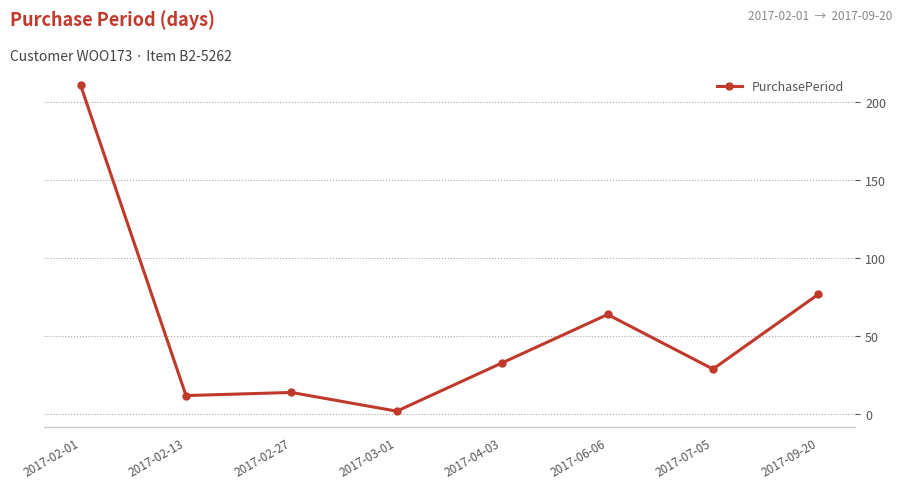

Is it true that the value at 2017-02-13 is 12?

True